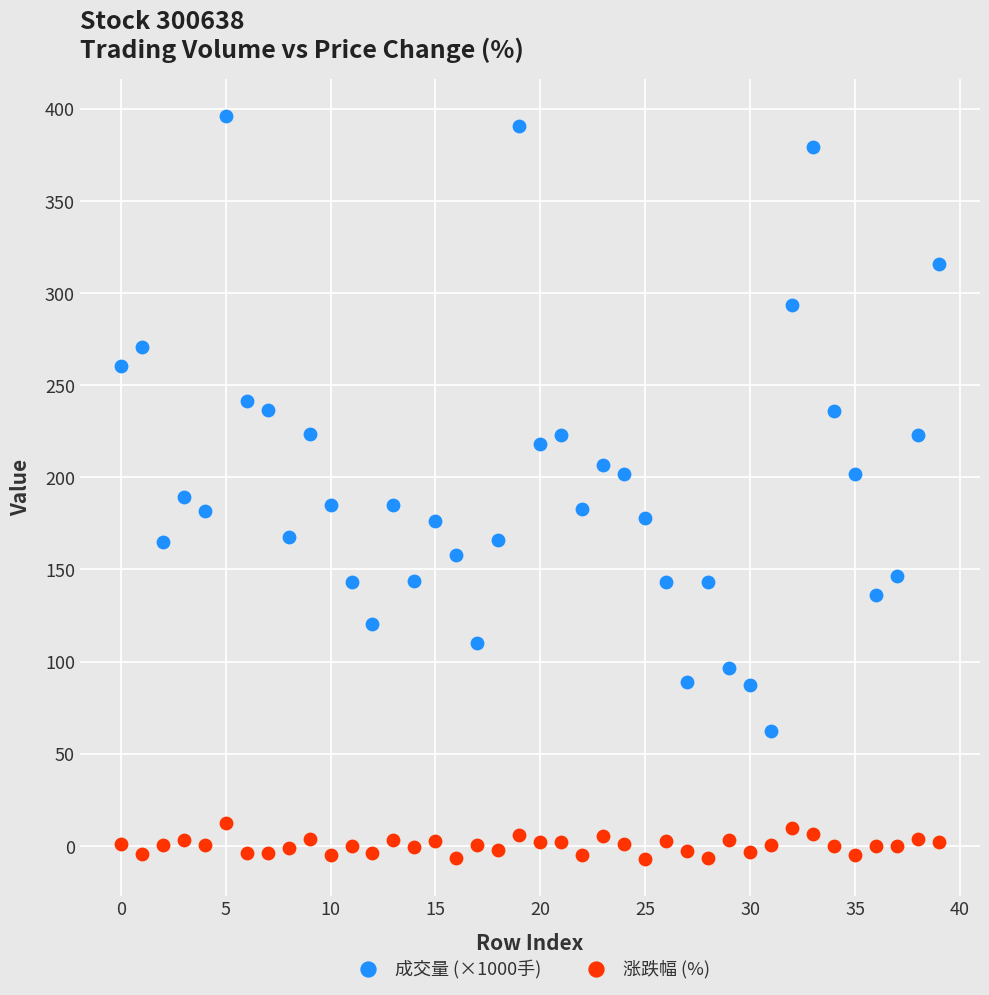

Which series reaches the maximum Y coordinate?

成交量 (×1000手)